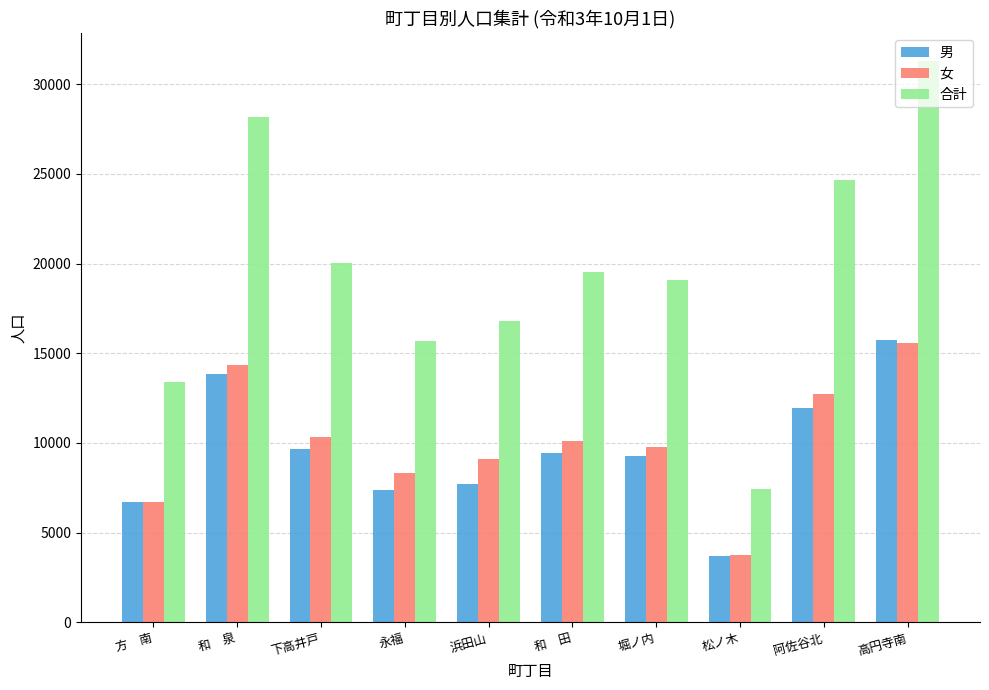

The value of 男 at 和　田 is 9428. True or false?

True